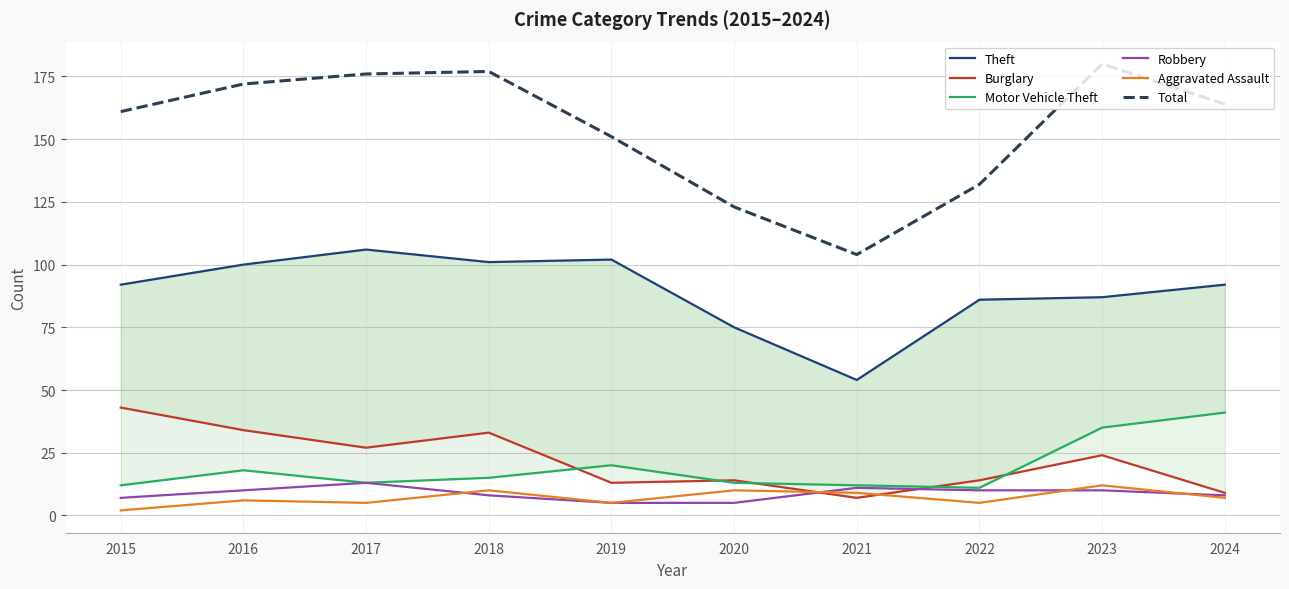

True or false: Total has more than 2 interior local peaks.

False